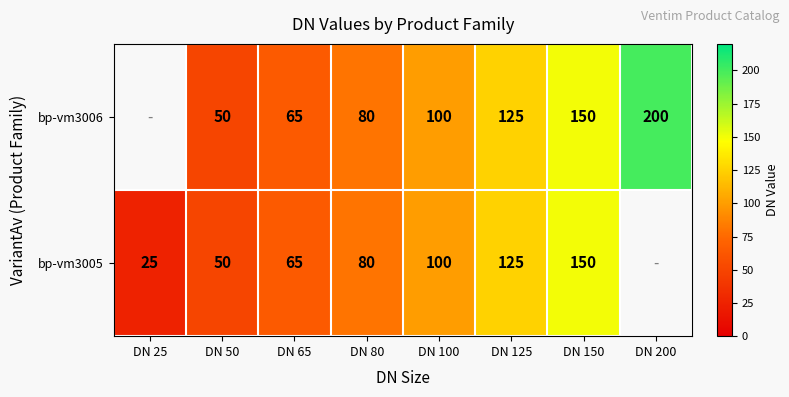

At which category is the sum across all series the highest?

DN 150